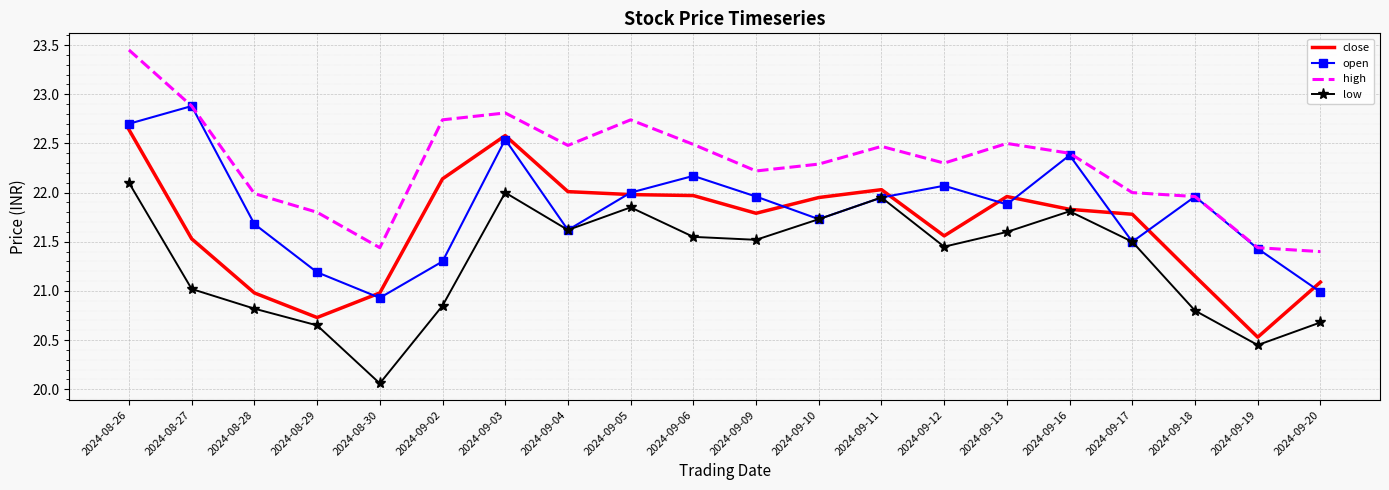

What is the total value across all series at 2024-09-17?

86.8